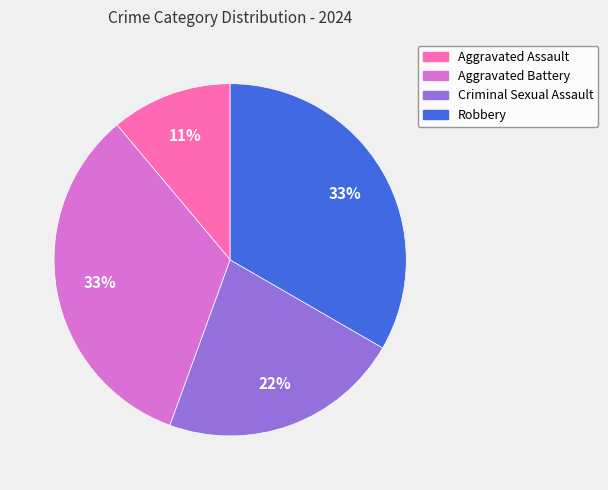

To the nearest percent, what is the combined percentage of Aggravated Battery and Robbery?

67%